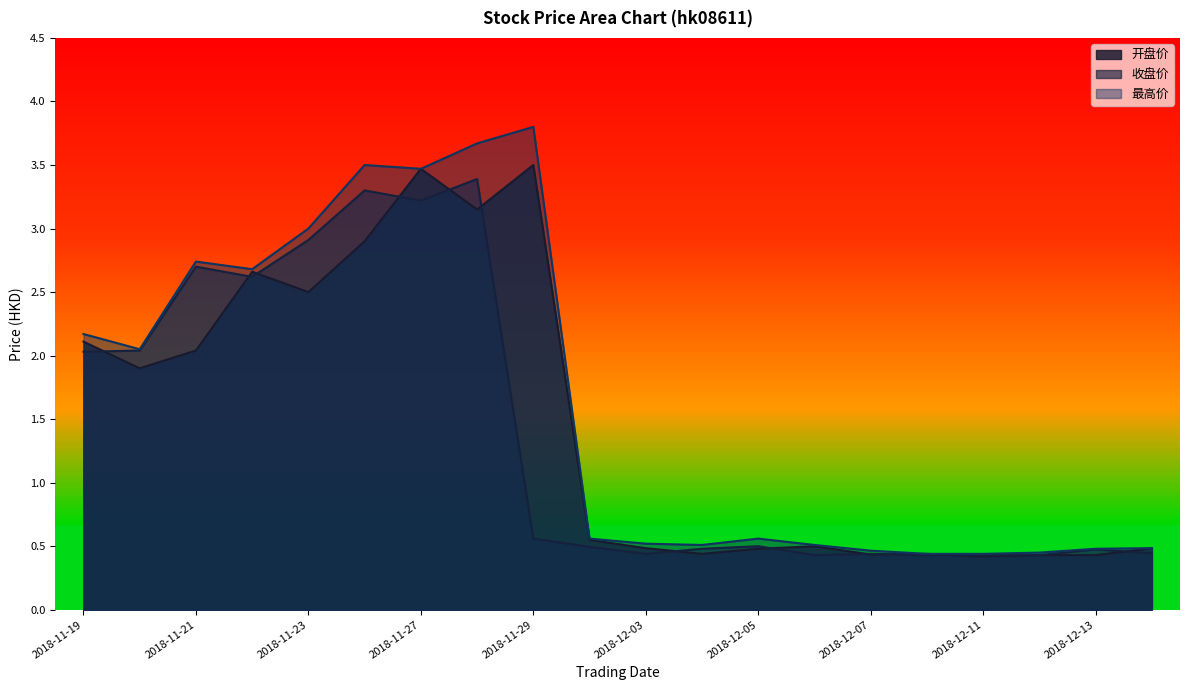

In 收盘价, how many points are higher than both neighbors (excluding endpoints)?

6